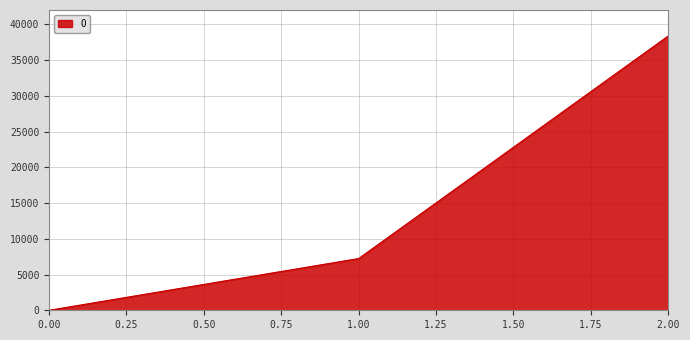

The value at 2.00 is 38372. True or false?

True